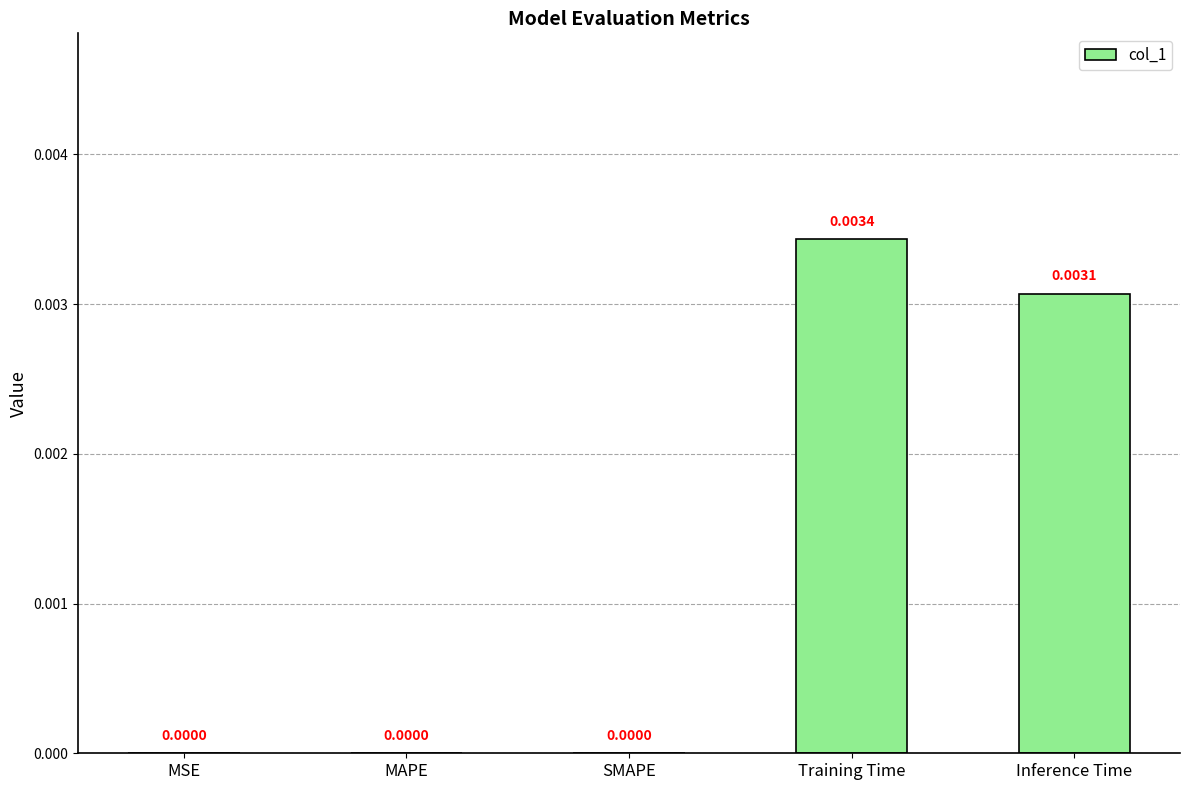

How many positive values are there?

2